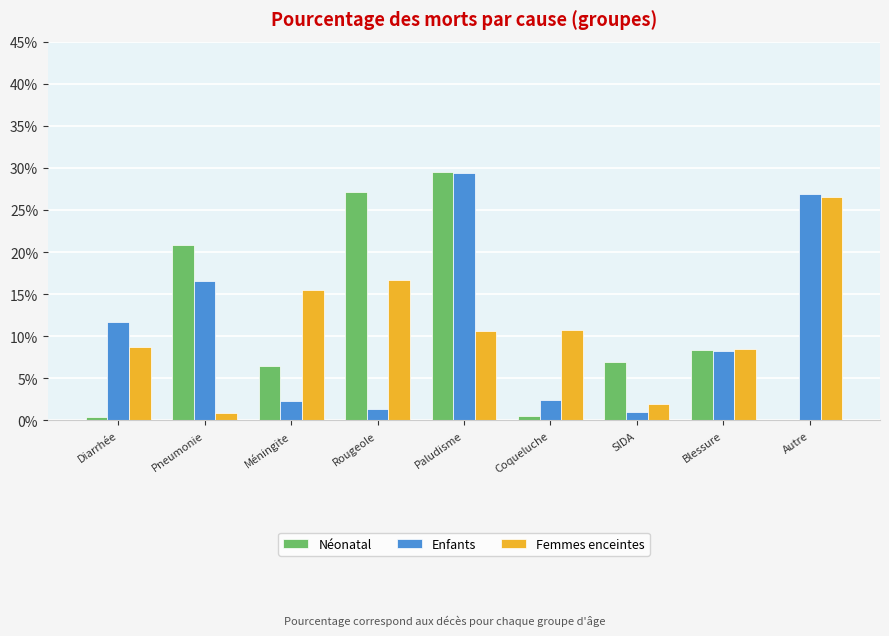

Are the bars grouped side by side (vs. stacked)?

Yes